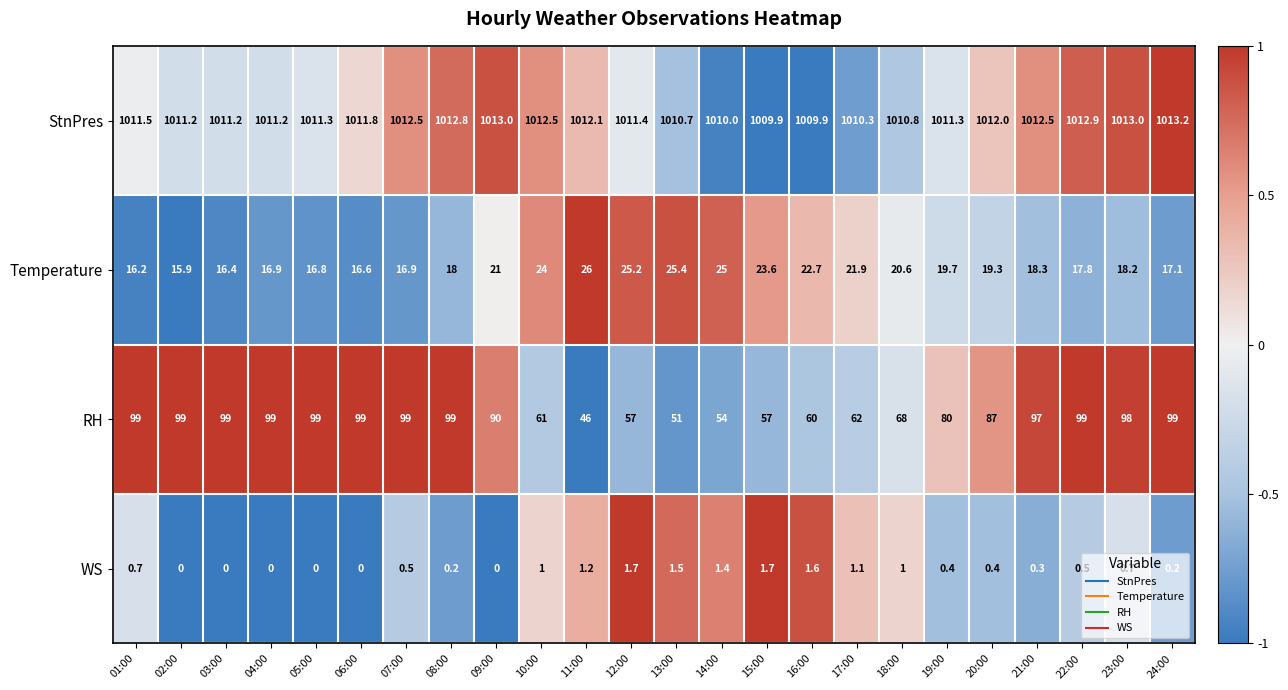

What is the total value across all series at 11:00?

1085.3